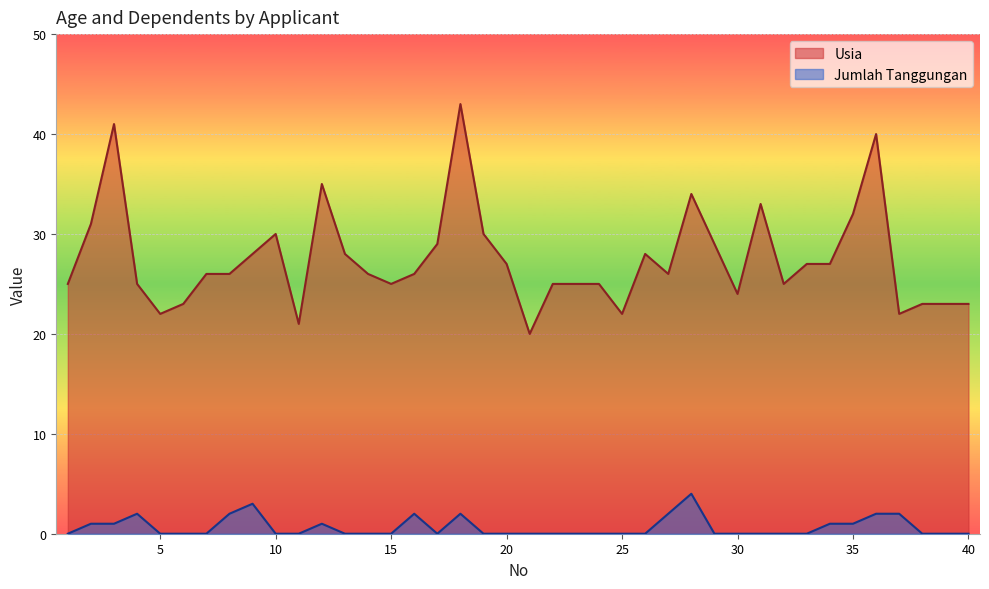

Reading left to right, what are all the values shown in this chart?

Usia: 25	31	41	25	22	23	26	26	28	30	21	35	28	26	25	26	29	43	30	27	20	25	25	25	22	28	26	34	29	24	33	25	27	27	32	40	22	23	23	23
Jumlah Tanggungan: 0	1	1	2	0	0	0	2	3	0	0	1	0	0	0	2	0	2	0	0	0	0	0	0	0	0	2	4	0	0	0	0	0	1	1	2	2	0	0	0